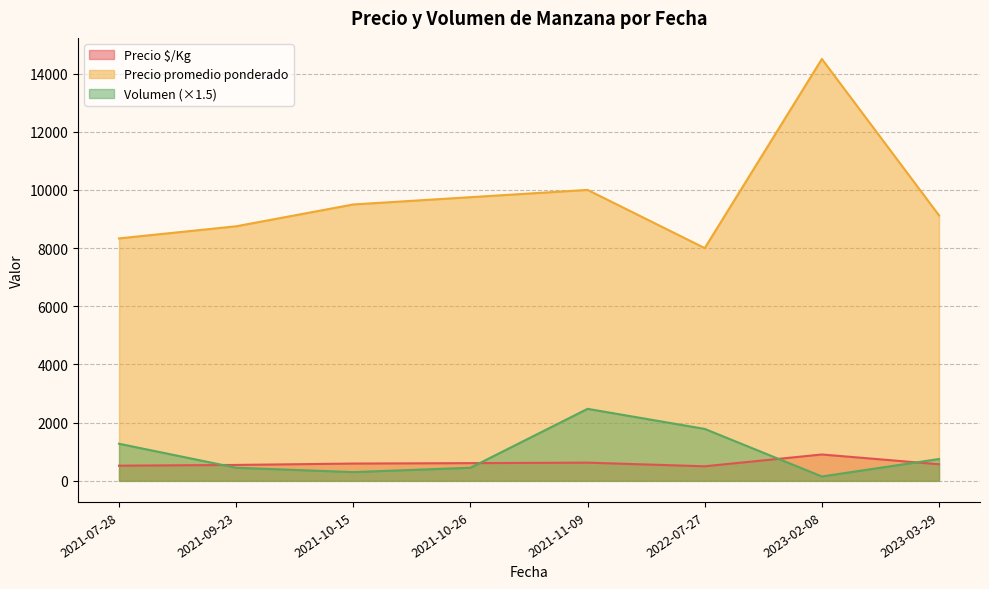

List the series in order of their peak value, lowest first.

Precio $/Kg, Volumen (×1.5), Precio promedio ponderado